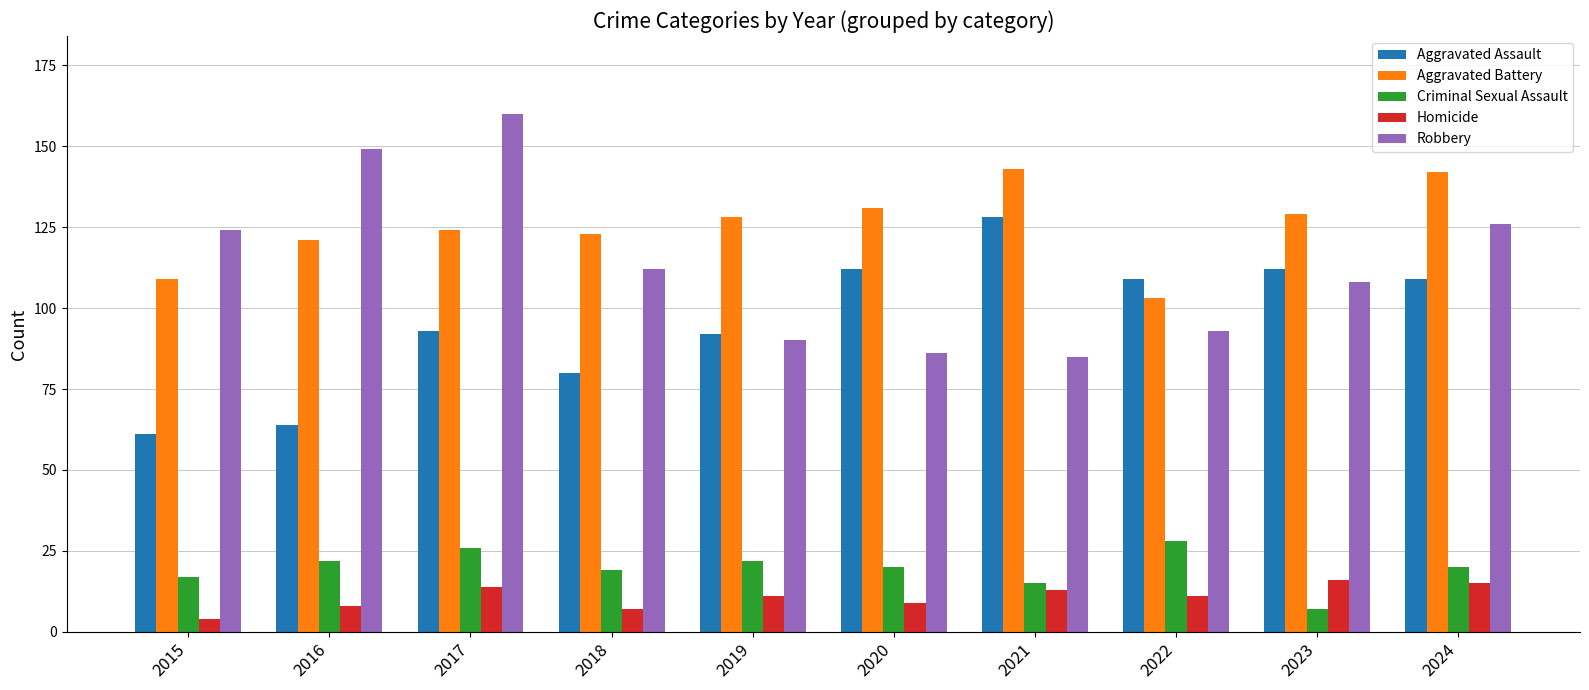

The Aggravated Battery series shows 227 at 2023. True or false?

False